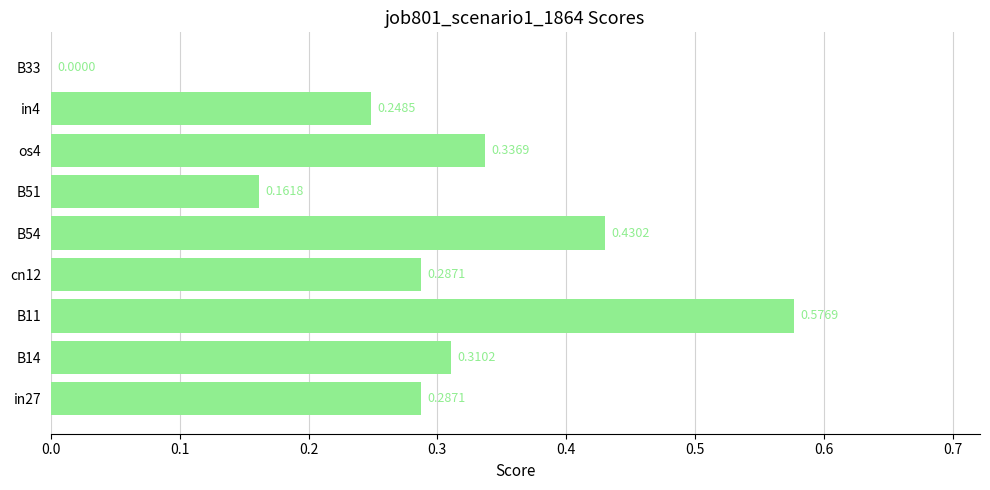

Between os4 and B54, which is larger?

B54